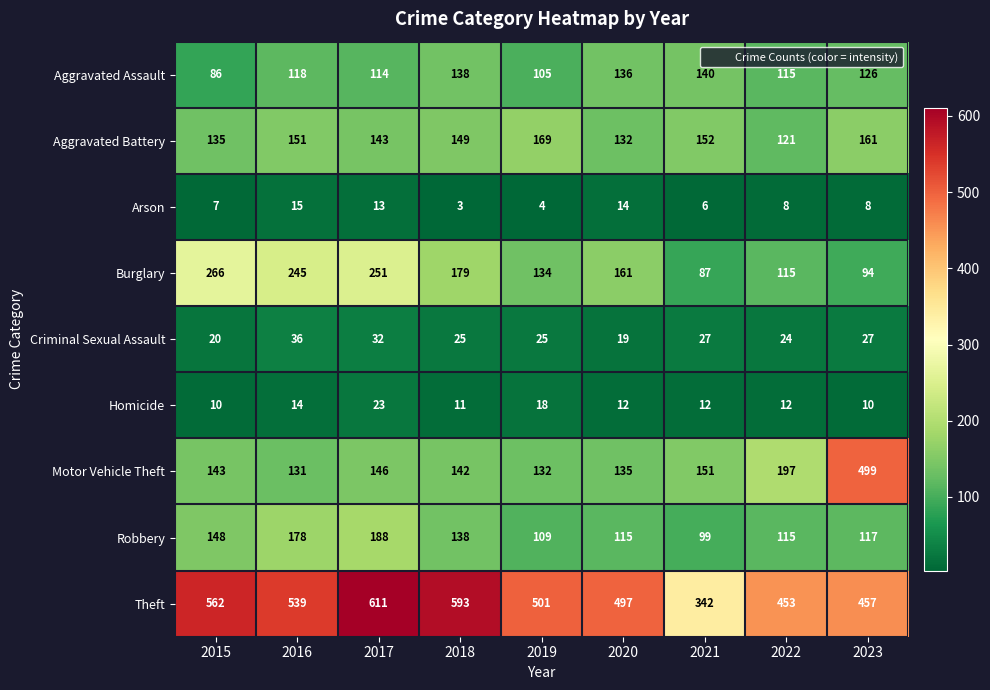

The value of Burglary at 2015 is 266. True or false?

True